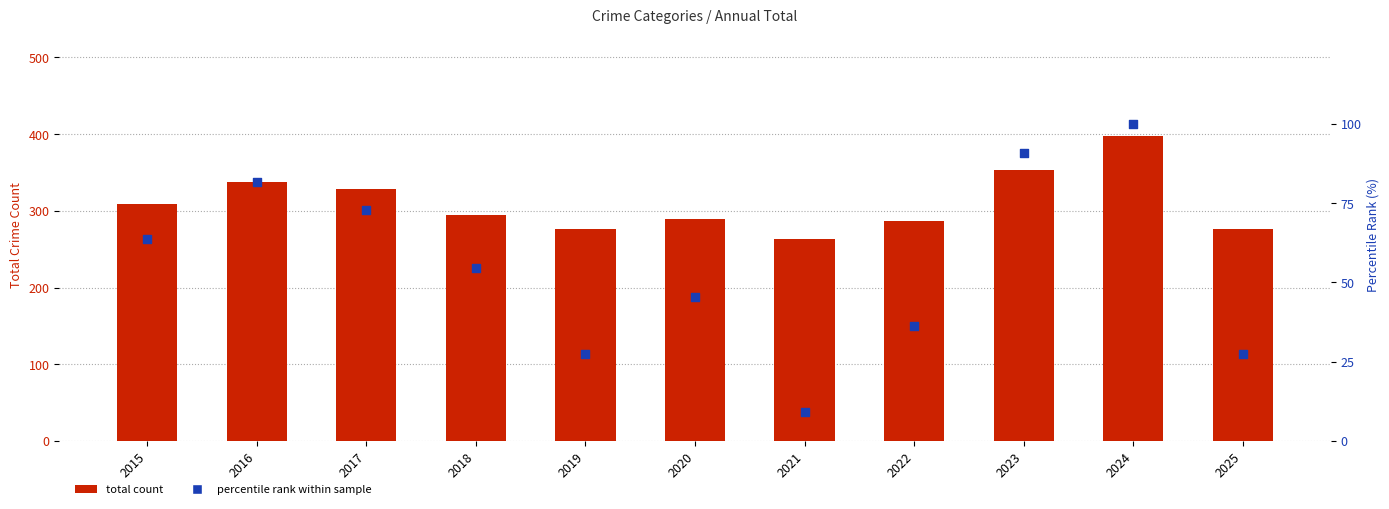

Which series contains the highest Y value?

total count